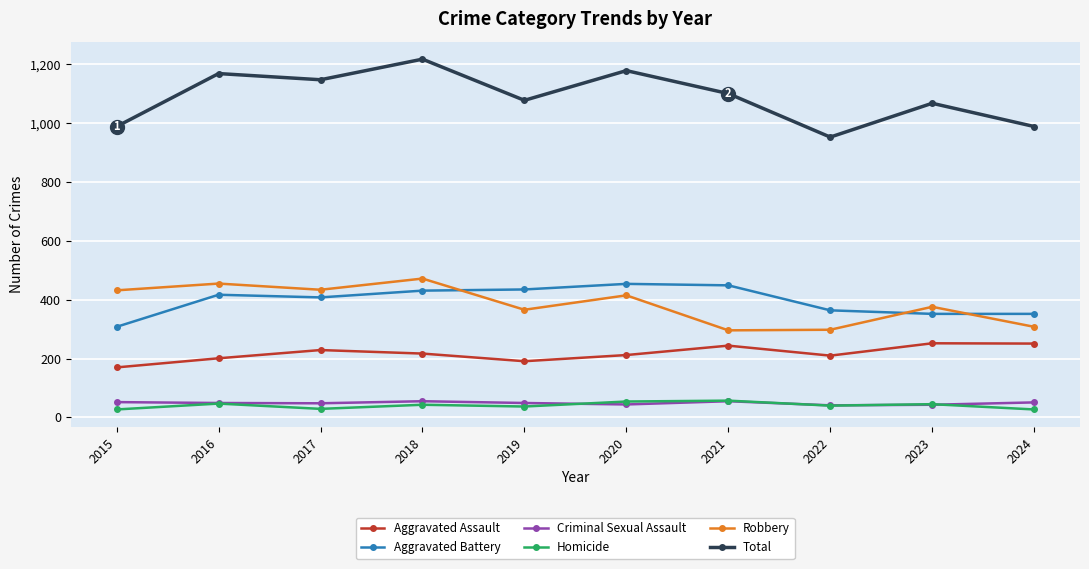

What is the difference between the maximum and minimum values in the Aggravated Assault series?

82